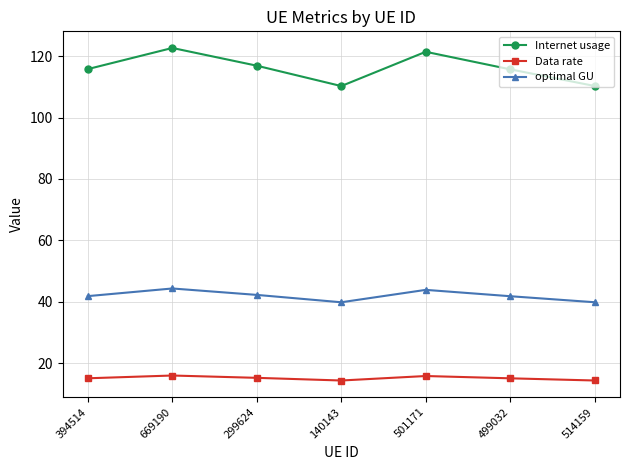

What position from the left is 514159?

7